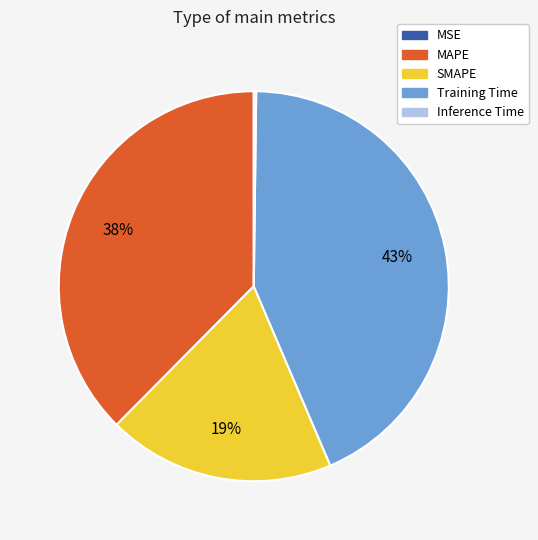

True or false: MAPE accounts for 23% of the total.

False